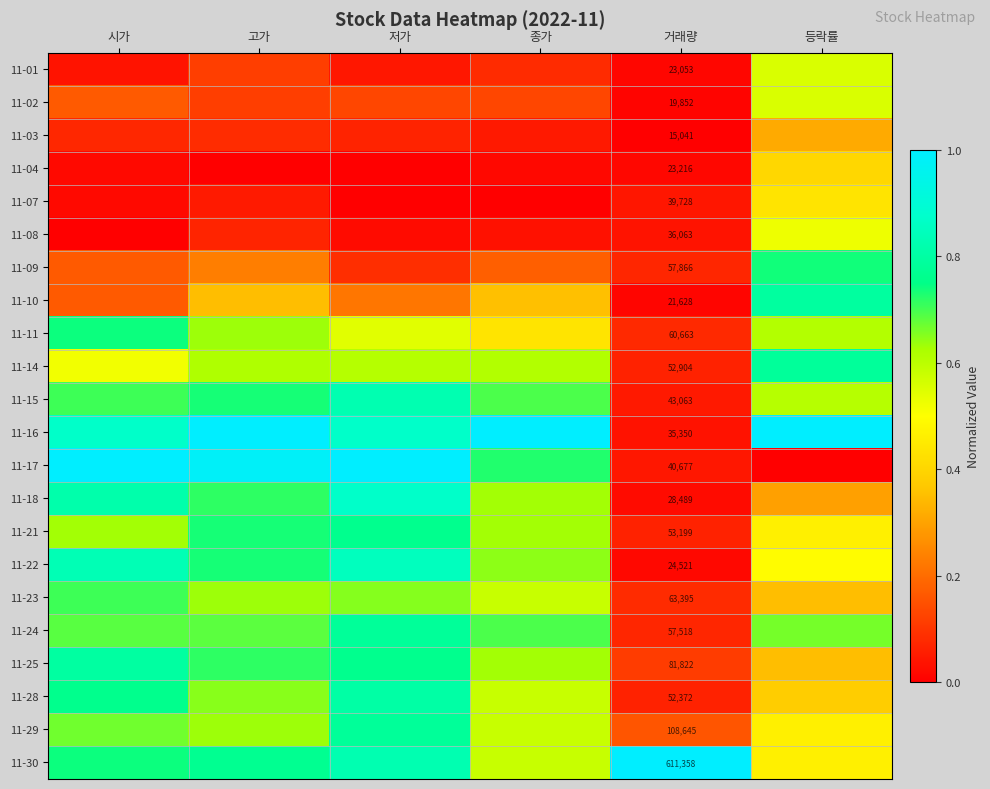

What is the greatest value displayed?

1.0